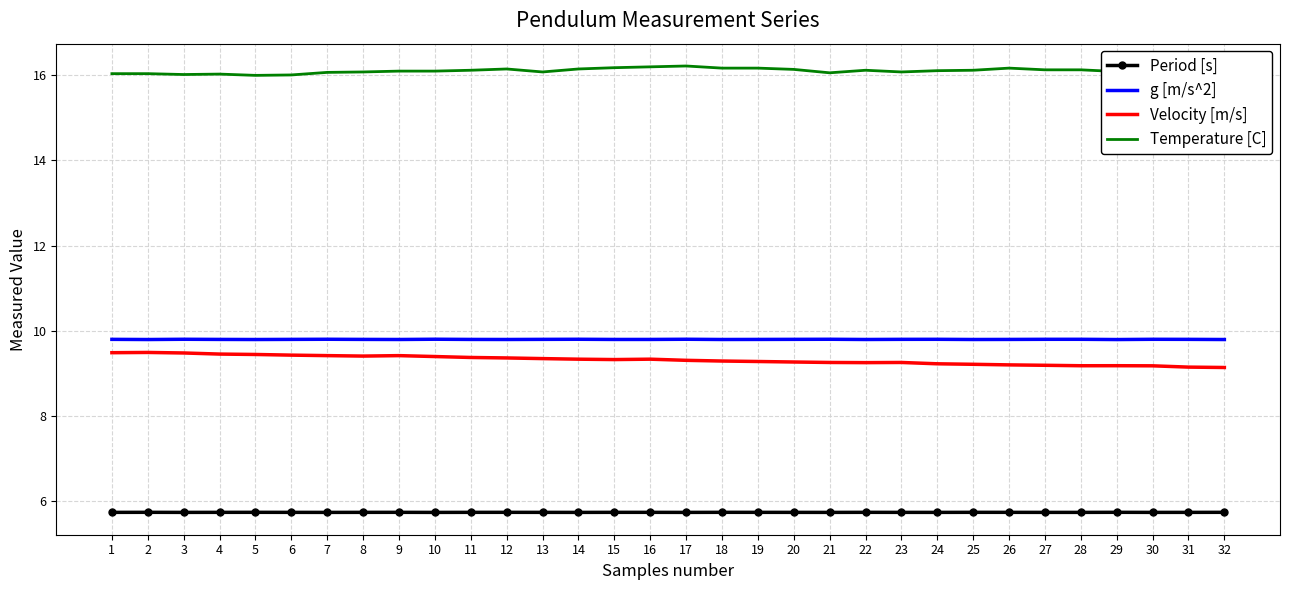

Is the value of g [m/s^2] at 11 greater than the value of Temperature [C] at 18?

No